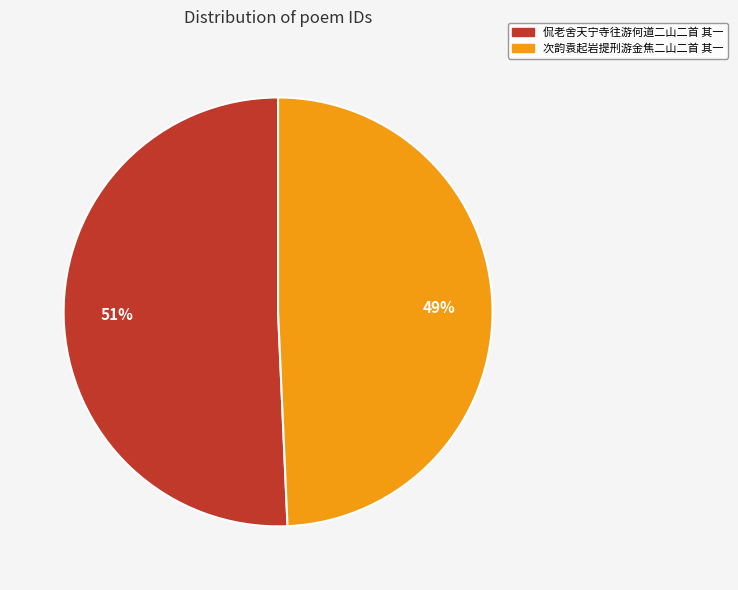

To the nearest percent, what portion does 次韵袁起岩提刑游金焦二山二首 其一 represent?

49%